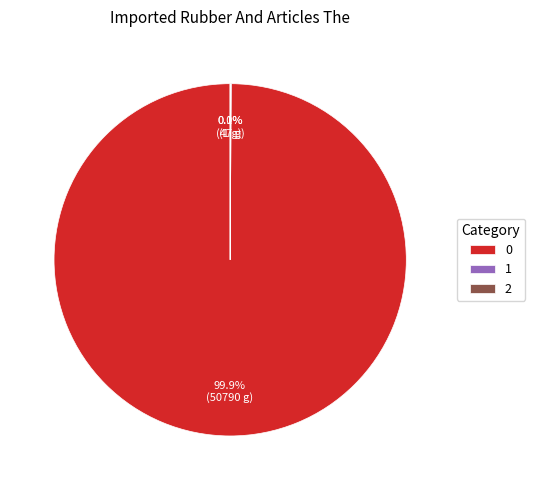

Does any single category account for the majority?

Yes